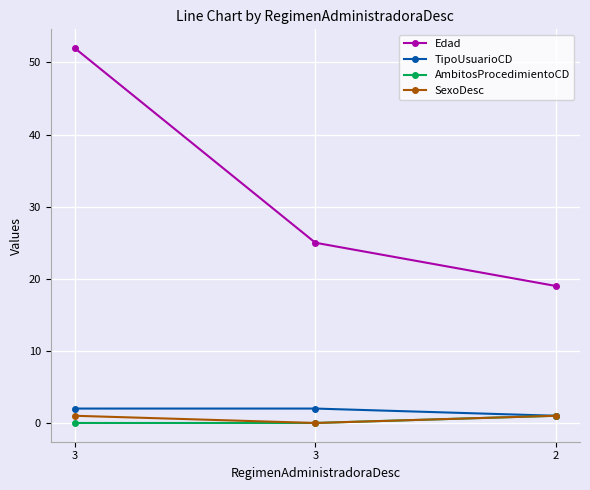

Reading left to right, list all the values displayed in this chart.

Edad: 52	25	19
TipoUsuarioCD: 2	2	1
AmbitosProcedimientoCD: 0	0	1
SexoDesc: 1	0	1